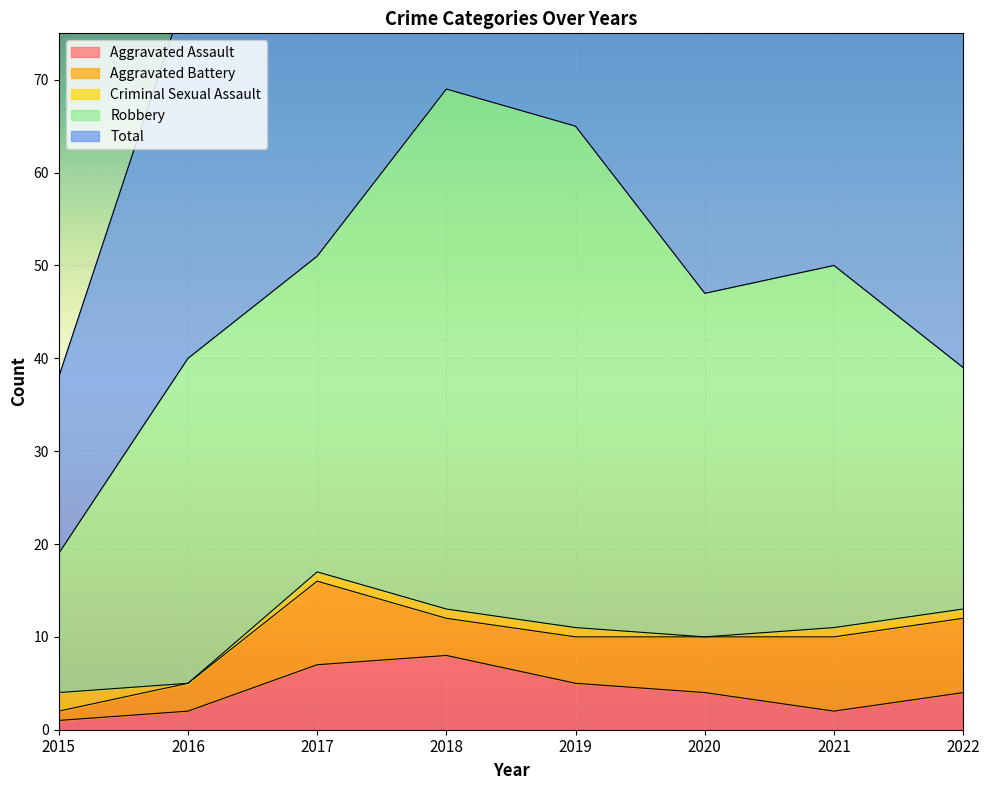

What is the total value across all series at 2015?

38